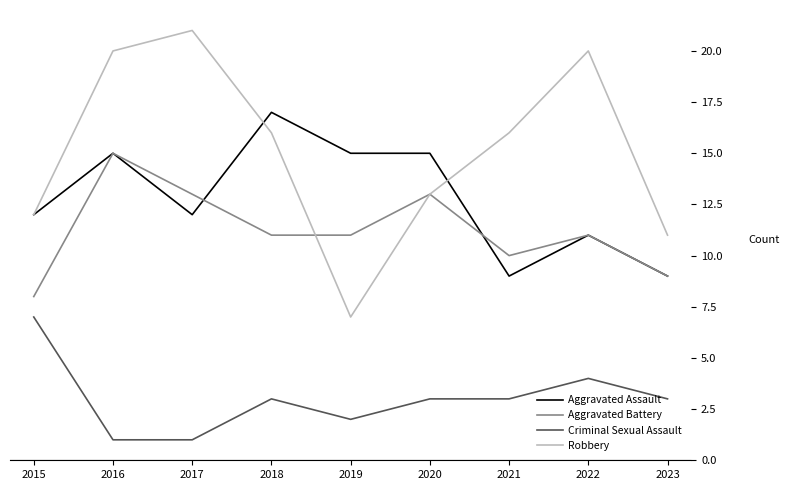

The value of Robbery at 2017 is 36. True or false?

False